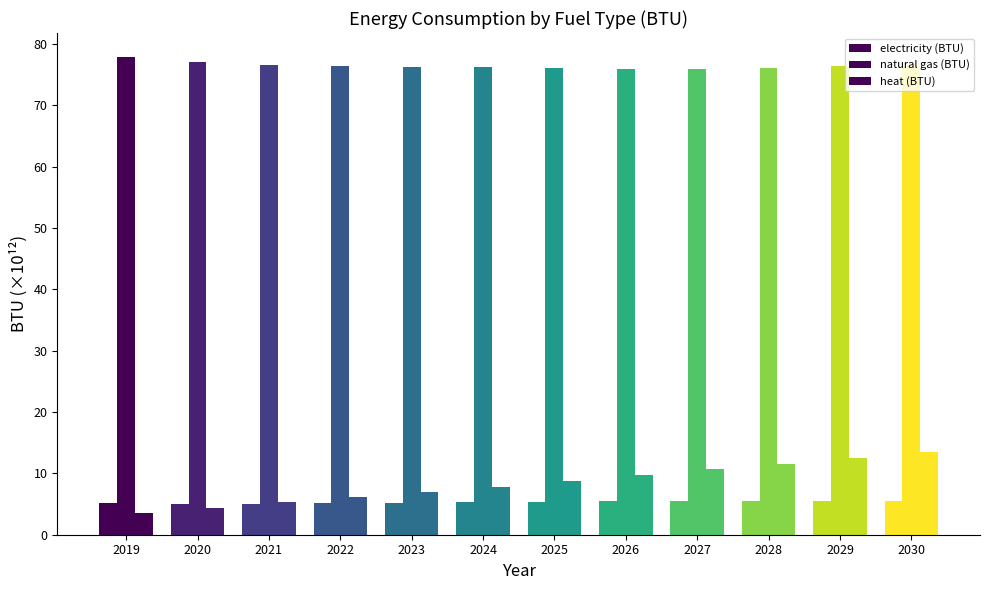

Reading left to right, transcribe all the data shown in this chart.

electricity (BTU): 5.1	4.9	5.0	5.1	5.3	5.3	5.4	5.4	5.4	5.4	5.4	5.4
natural gas (BTU): 77.9	77.1	76.7	76.5	76.3	76.3	76.1	76.0	76.0	76.1	76.4	76.5
heat (BTU): 3.6	4.4	5.3	6.1	7.0	7.9	8.8	9.7	10.6	11.6	12.5	13.5